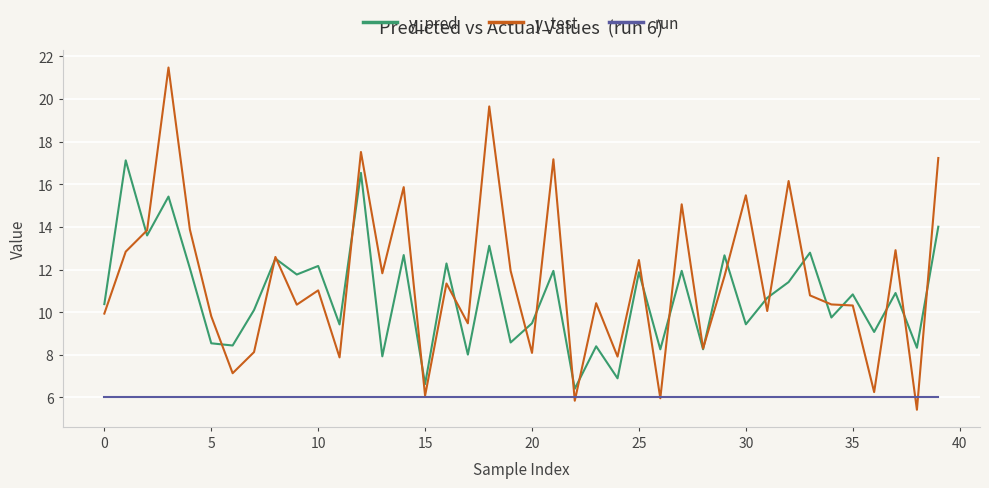

Does the chart have visible grid lines?

Yes